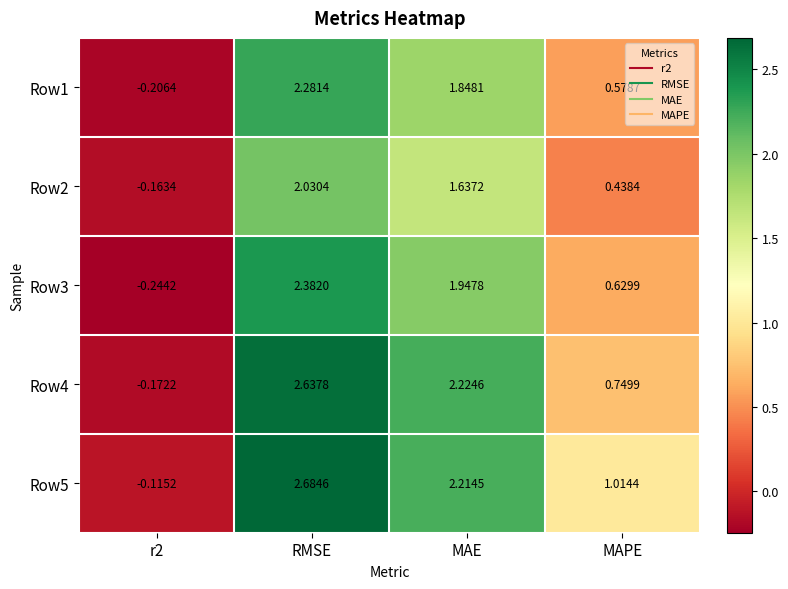

Is the value of Row4 at MAPE greater than the value of Row5 at RMSE?

No